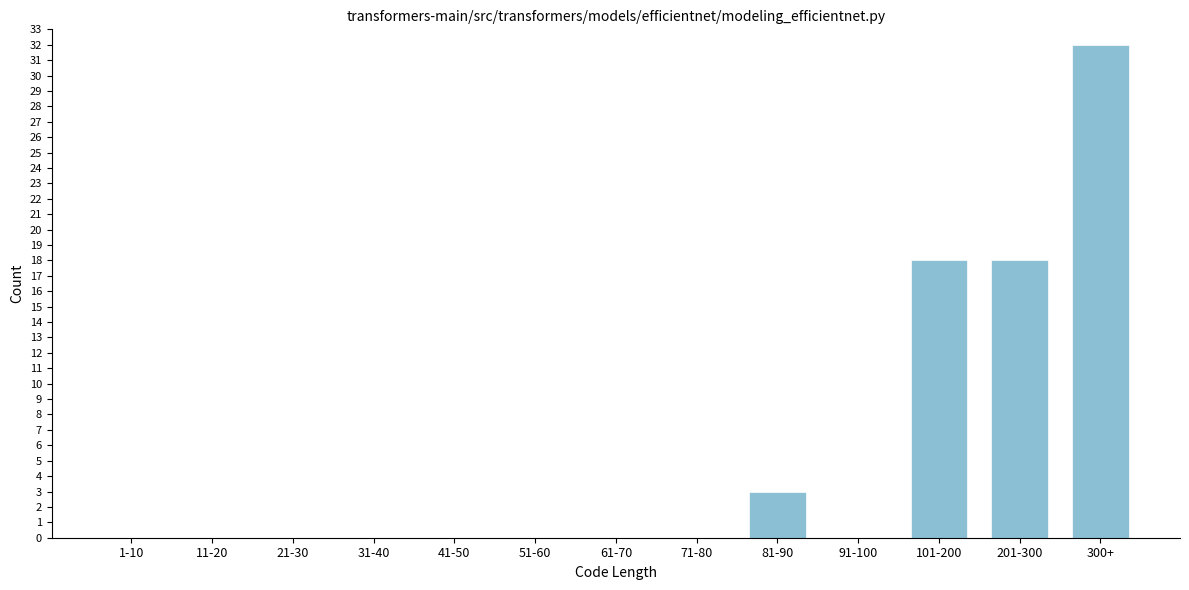

Reading left to right, what are all the values shown in this chart?

1-10=0	11-20=0	21-30=0	31-40=0	41-50=0	51-60=0	61-70=0	71-80=0	81-90=3	91-100=0	101-200=18	201-300=18	300+=32